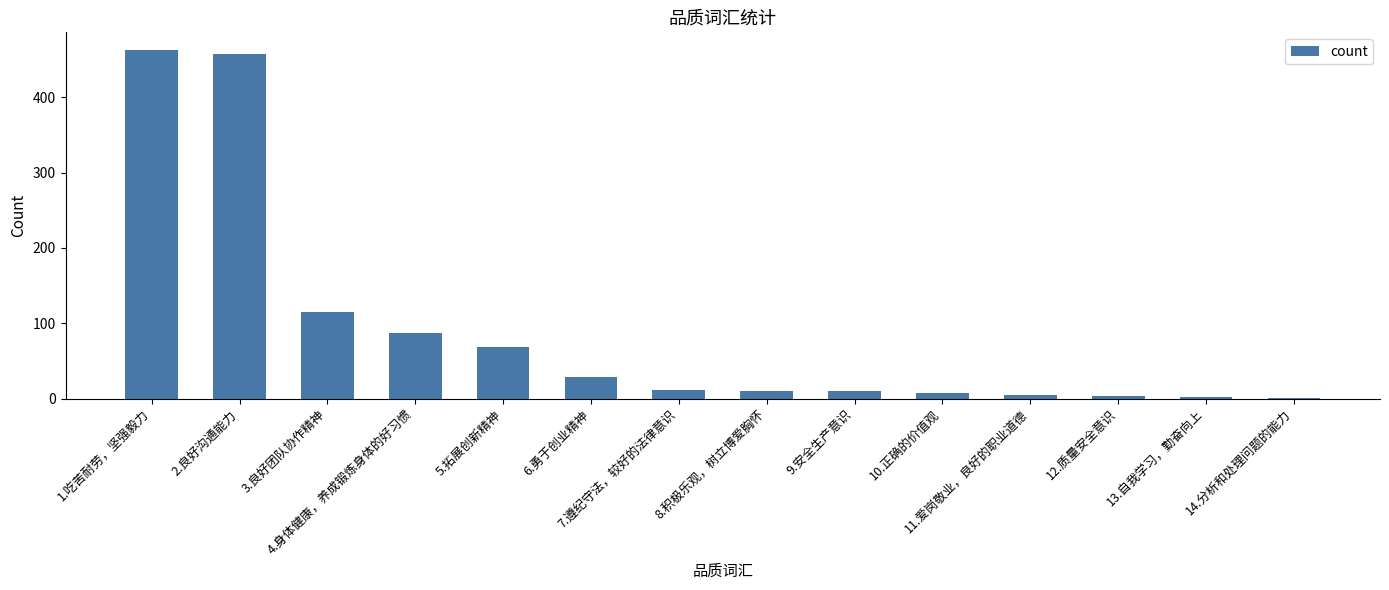

Count the number of categories in the chart.

14